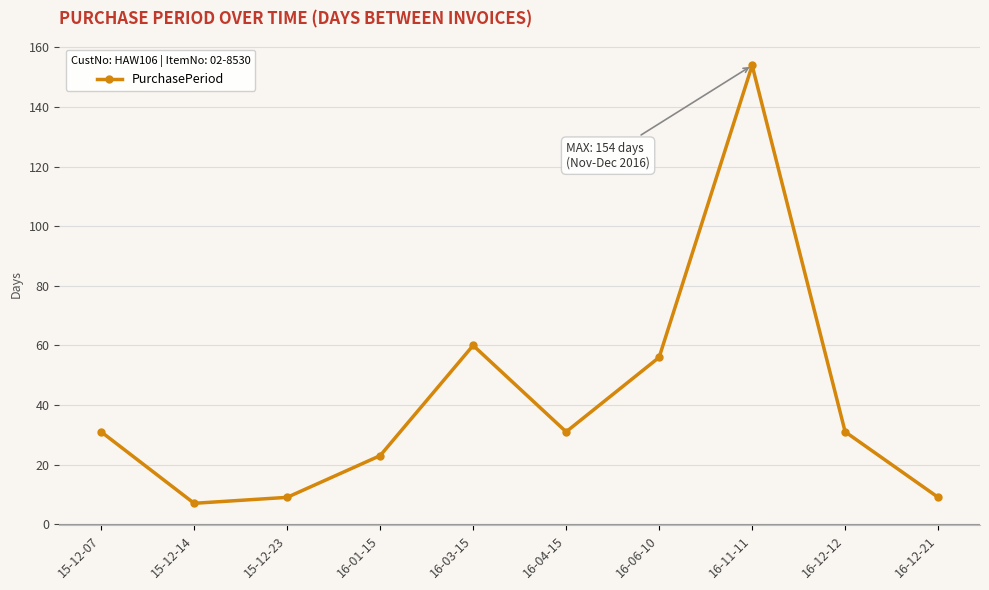

Approximately how many times larger is the value at 16-11-11 compared to 16-01-15?

6.7